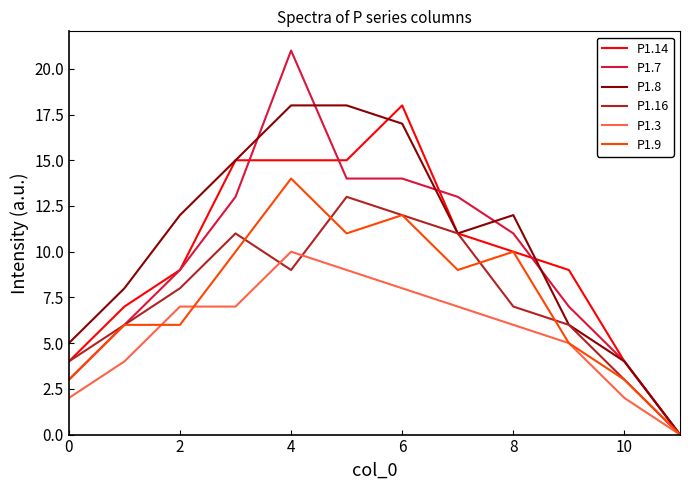

In P1.16, how many points are higher than both neighbors (excluding endpoints)?

2